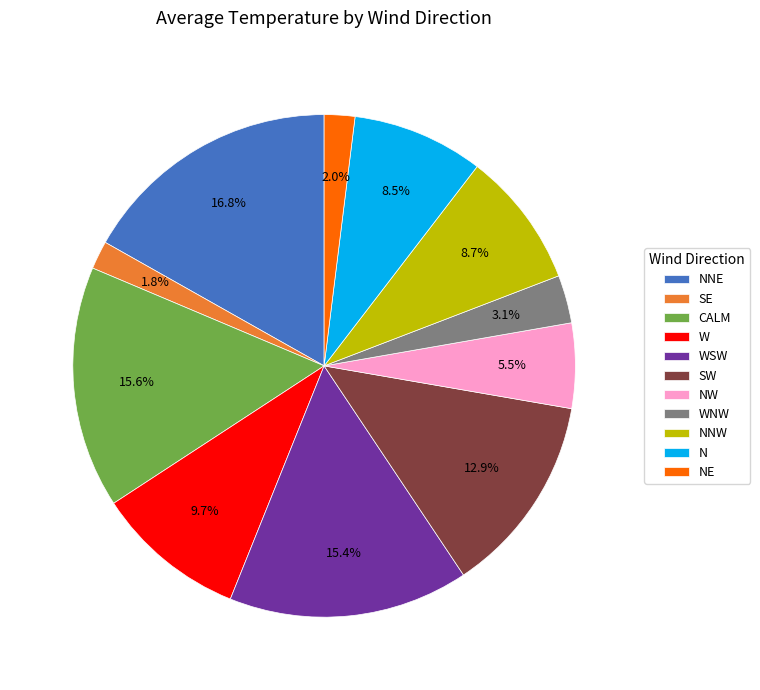

Is it true that WSW is 2% of the pie?

False